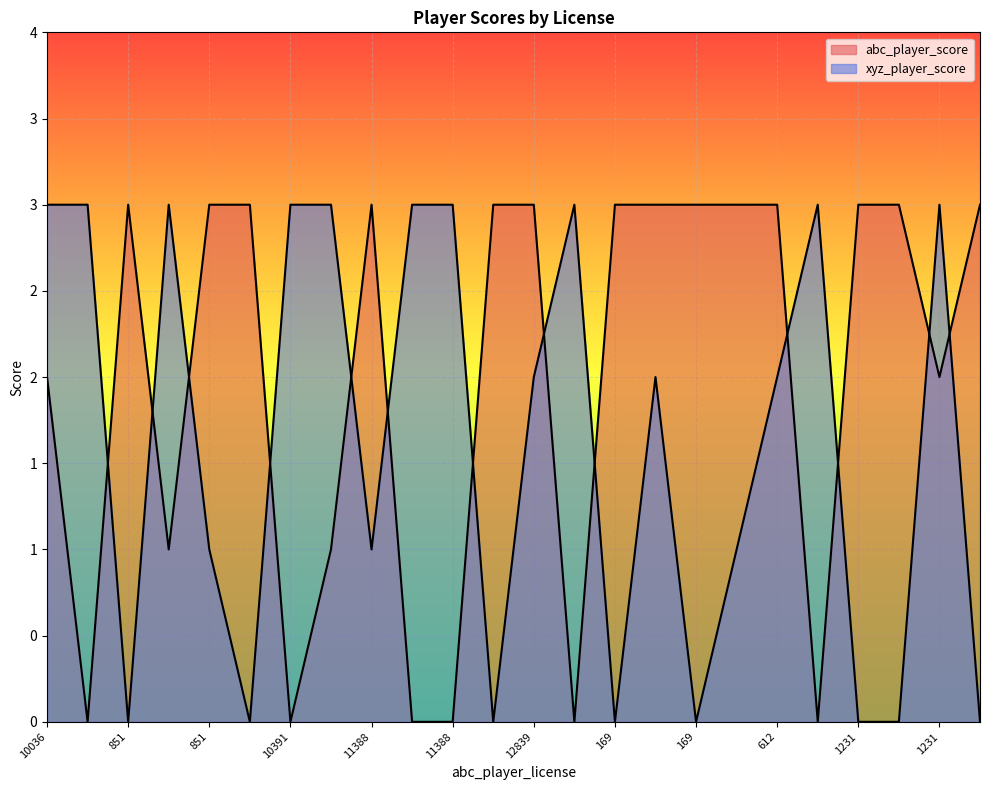

Does the chart display data point markers on the line(s)?

No